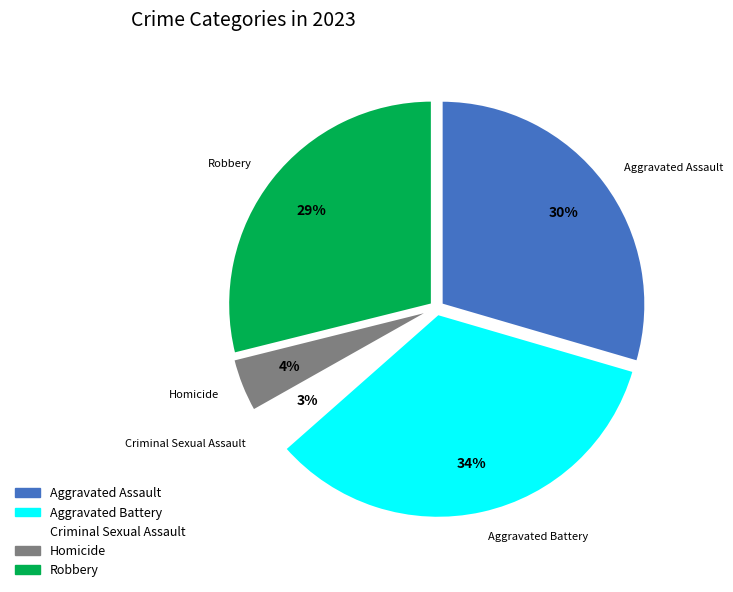

Does Robbery represent more than half of the total?

No